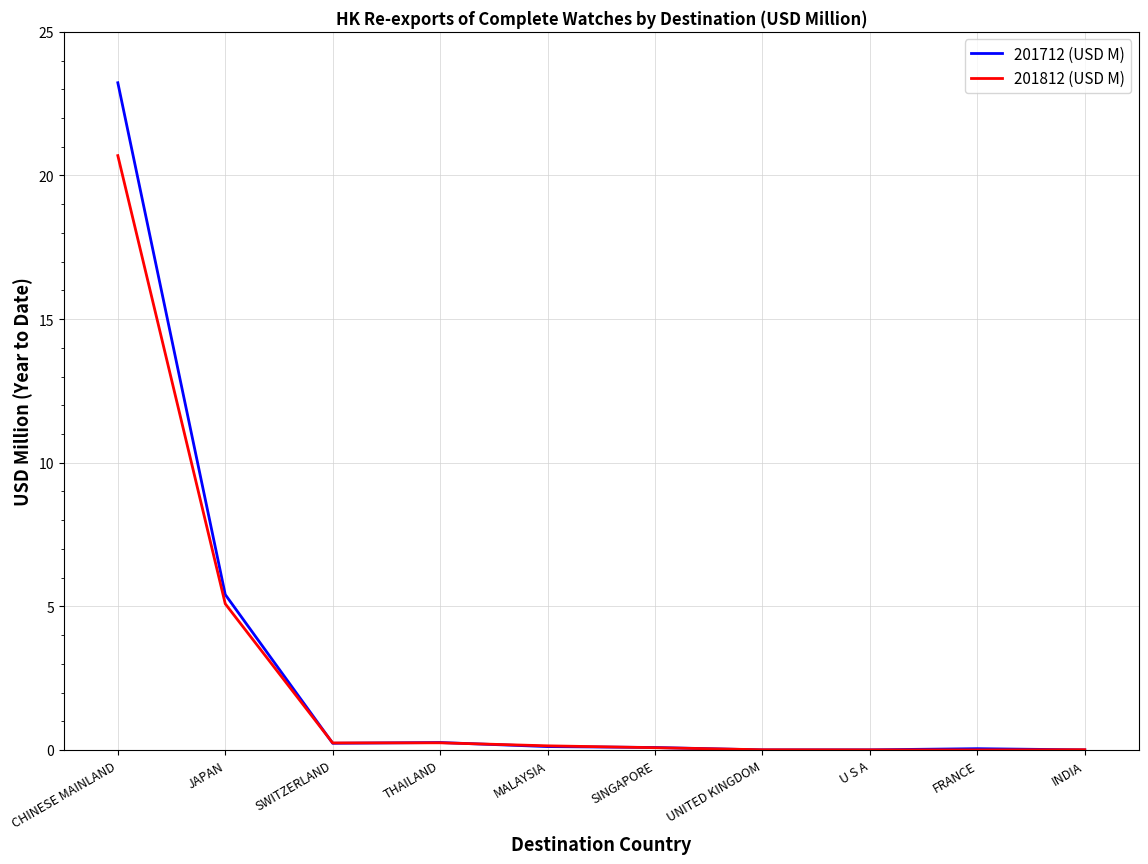

Read the 201712 (USD M) value at JAPAN.

5.4